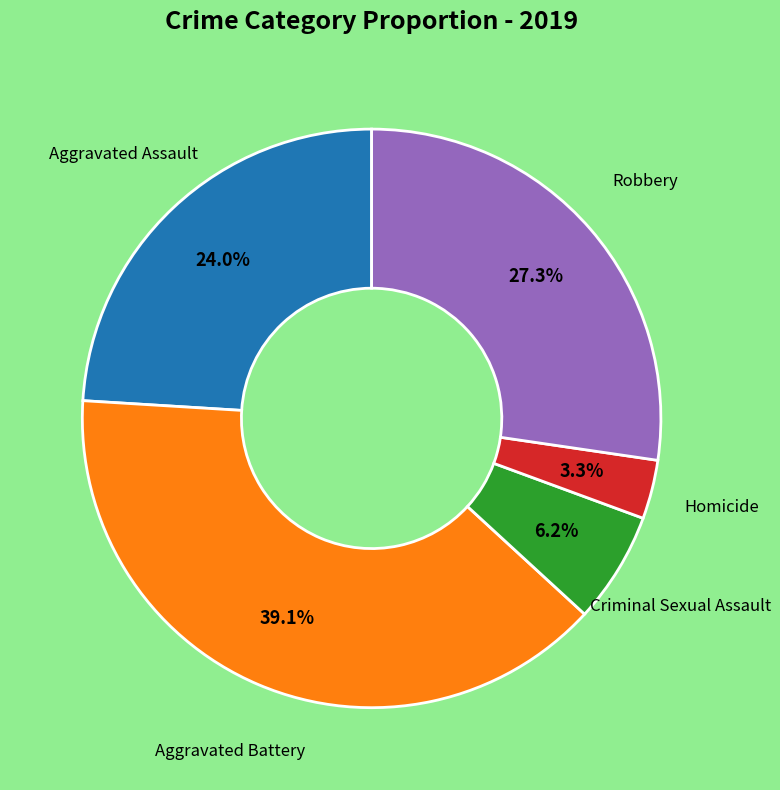

Which slice is the smallest?

Homicide